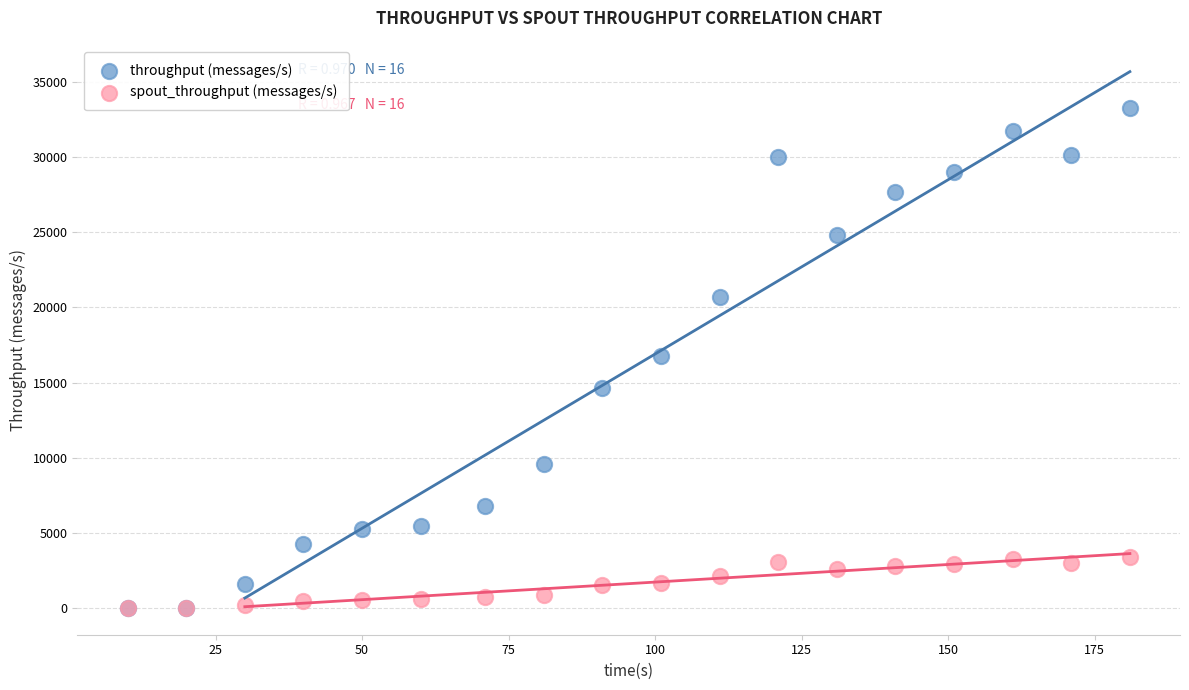

What are all the series names shown in the legend?

throughput (messages/s), spout_throughput (messages/s)